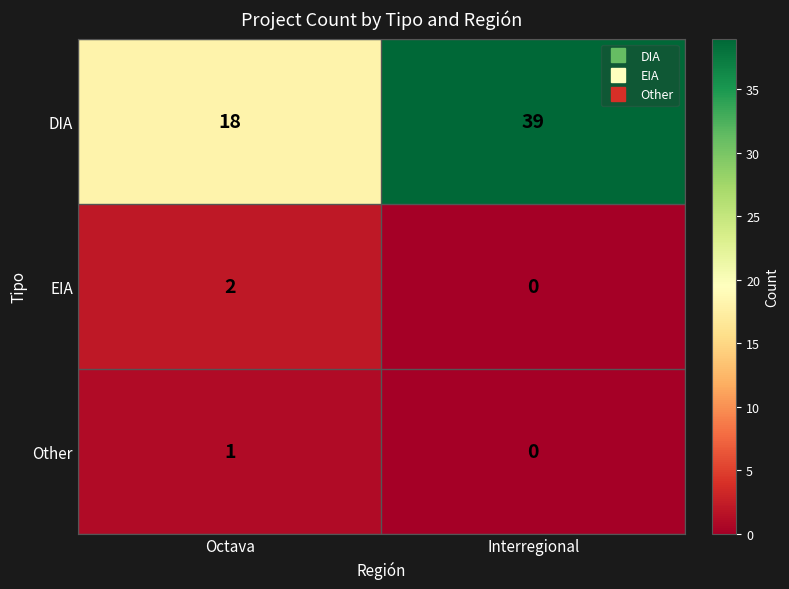

The value of EIA at Interregional is 0. True or false?

True